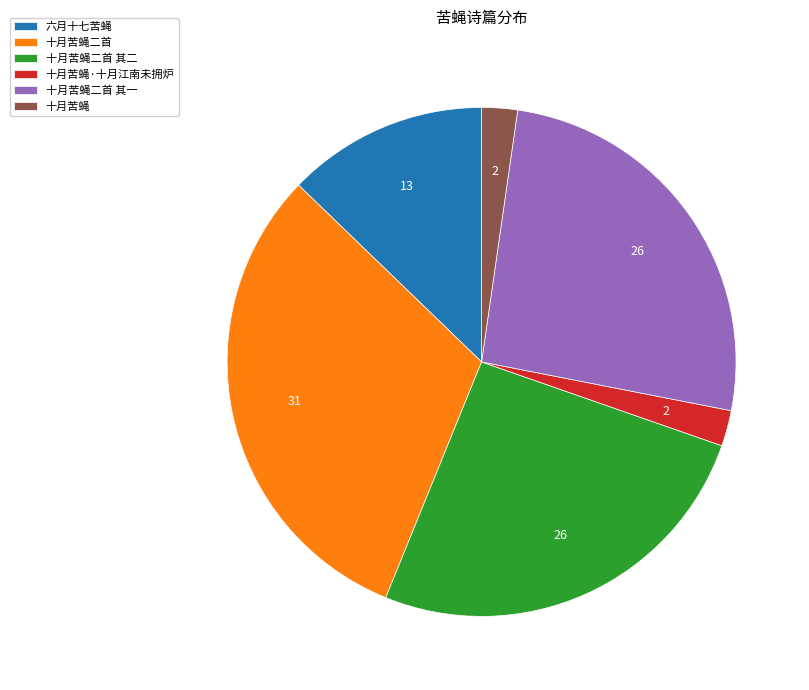

True or false: 十月苦蝇二首 accounts for 31% of the total.

True